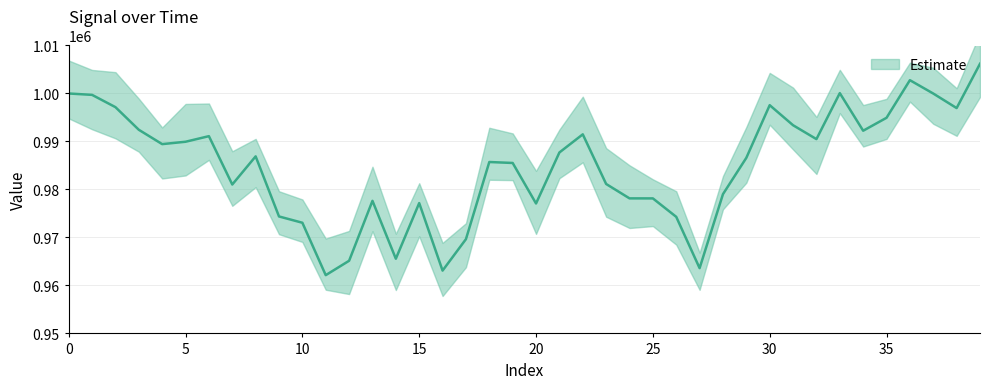

List the labels in order of value, largest first.

39, 36, 33, 0, 37, 1, 30, 2, 38, 35, 31, 3, 34, 22, 6, 32, 5, 4, 21, 8, 29, 18, 19, 23, 7, 28, 24, 25, 13, 15, 20, 9, 26, 10, 17, 14, 12, 27, 16, 11